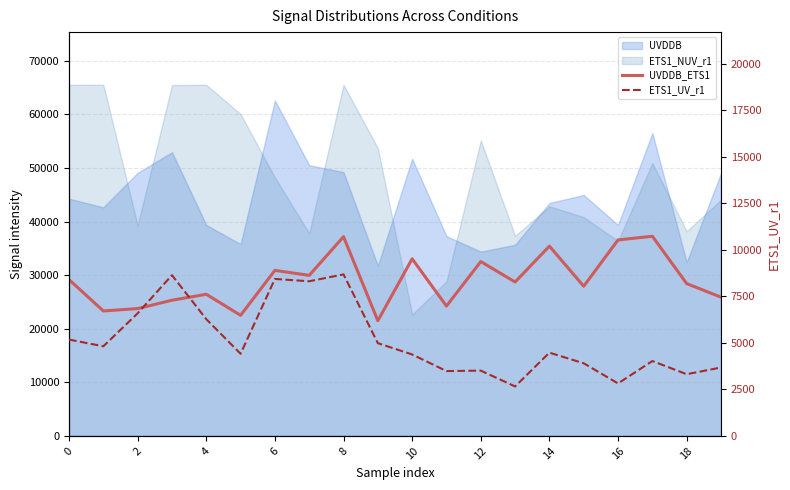

How many data points in ETS1_UV_r1 are above 4473?

9